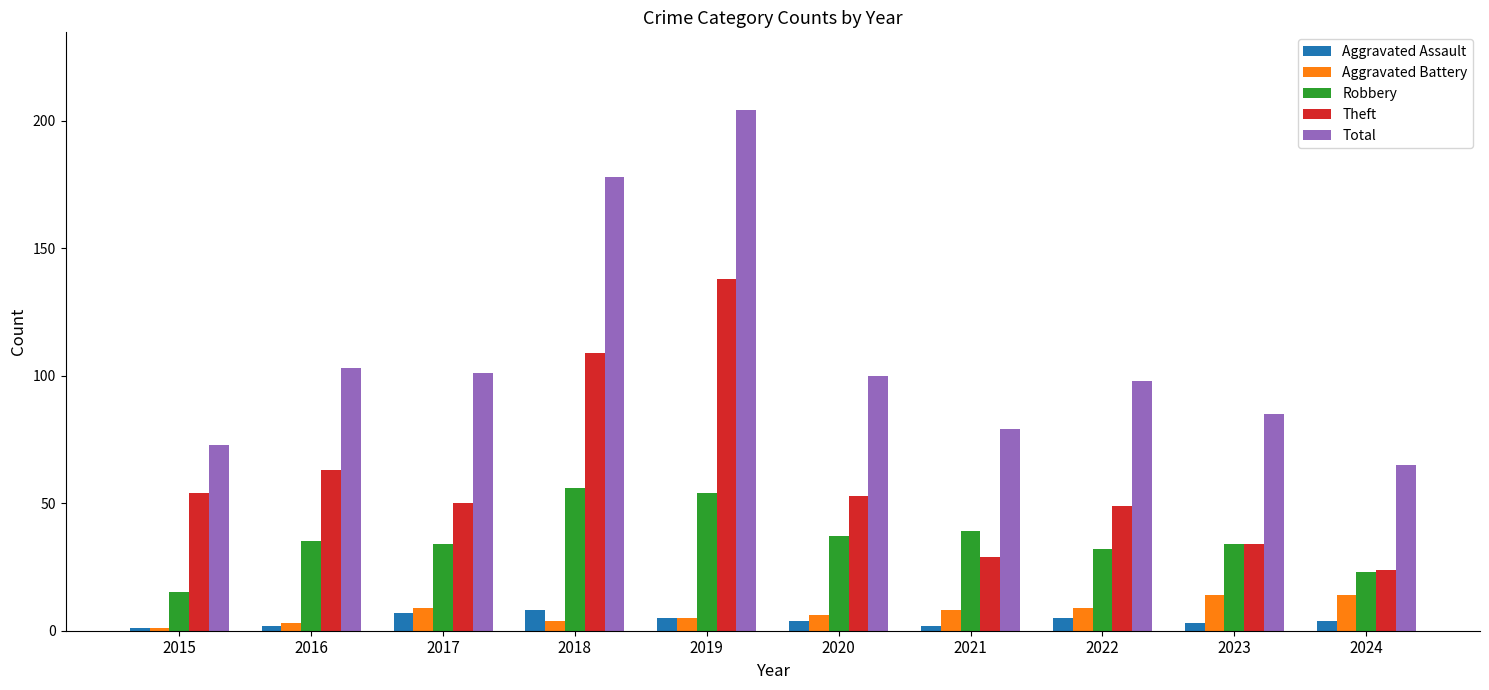

Read the Total value at 2019.

204